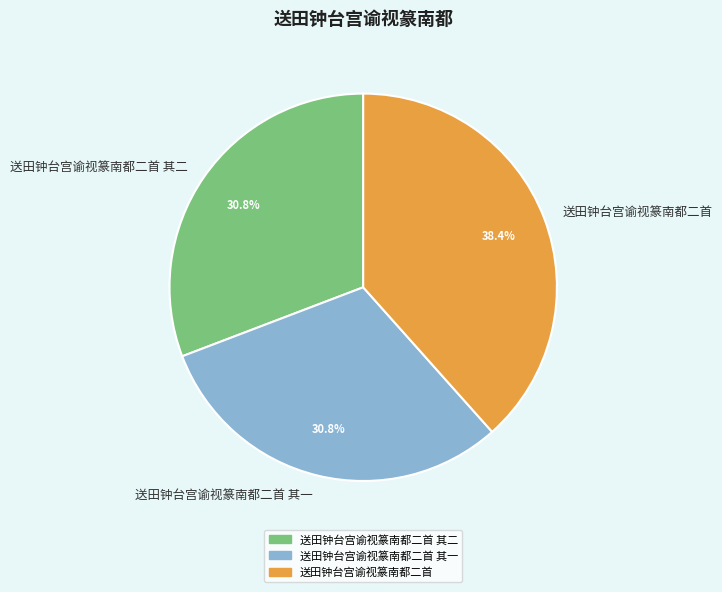

Between 送田钟台宫谕视篆南都二首 其一 and 送田钟台宫谕视篆南都二首, which is larger?

送田钟台宫谕视篆南都二首